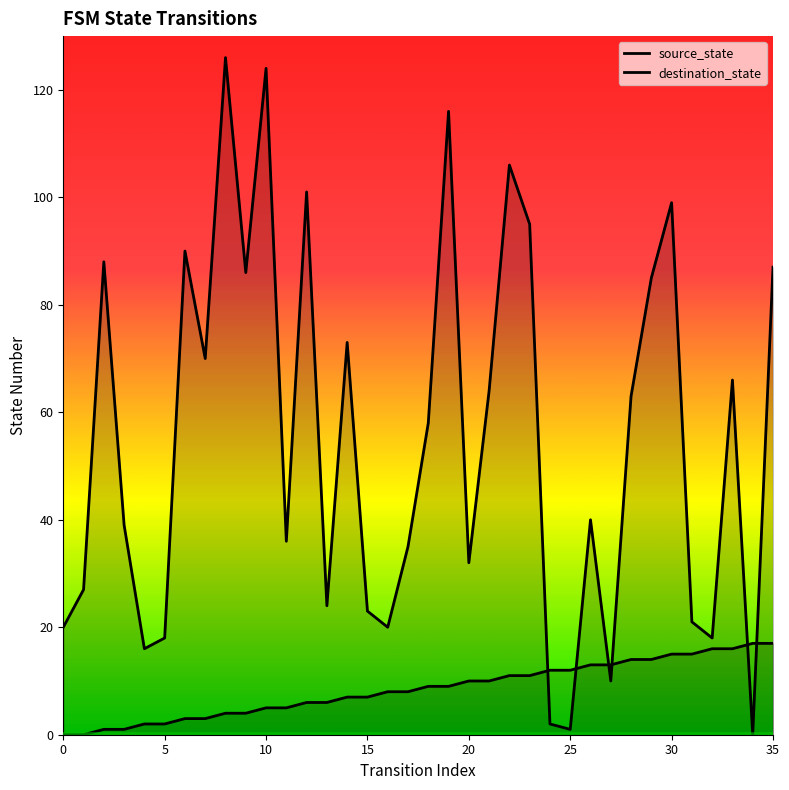

Where does the source_state series first go above 9?

20